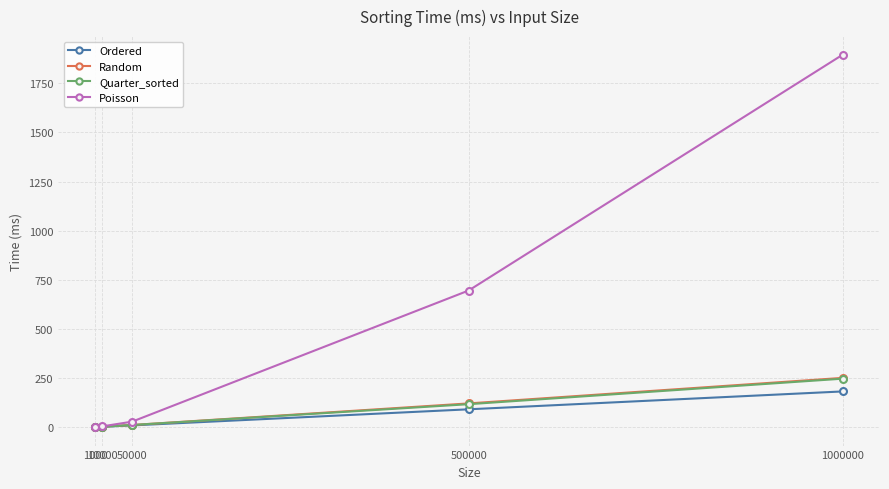

At which category does the chart reach its peak across all series?

1000000